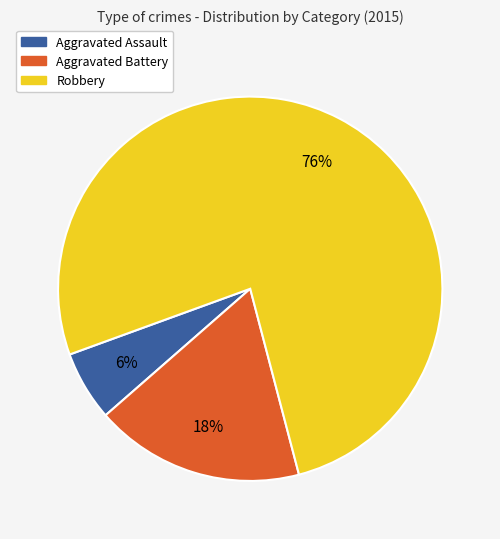

What is the largest slice in the pie chart?

Robbery